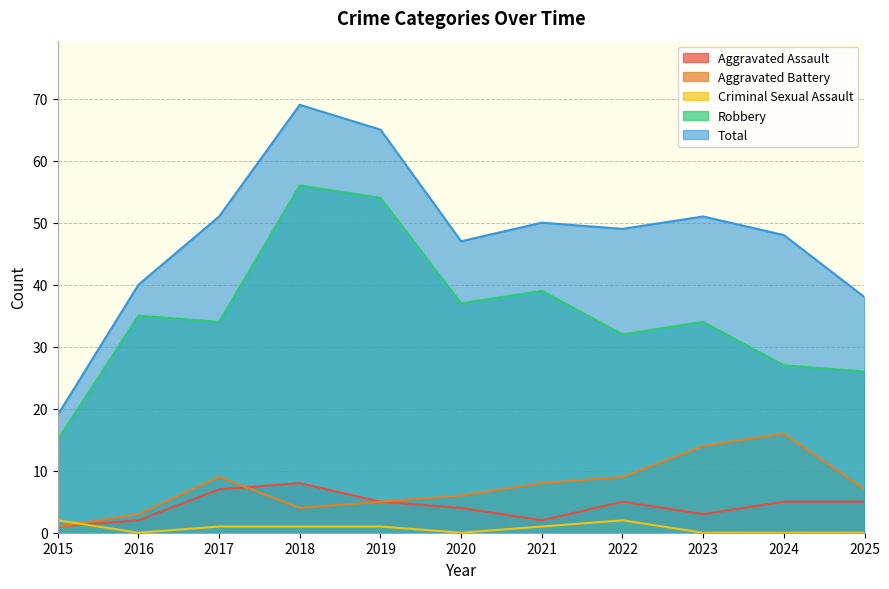

True or false: Aggravated Assault has more than 2 points higher than both neighbors.

False